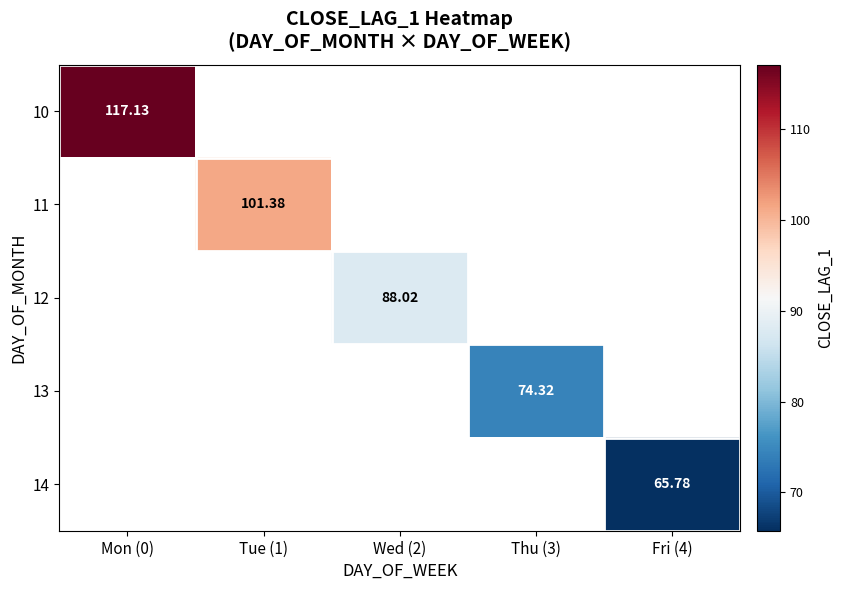

How many values in 11 are above zero?

1